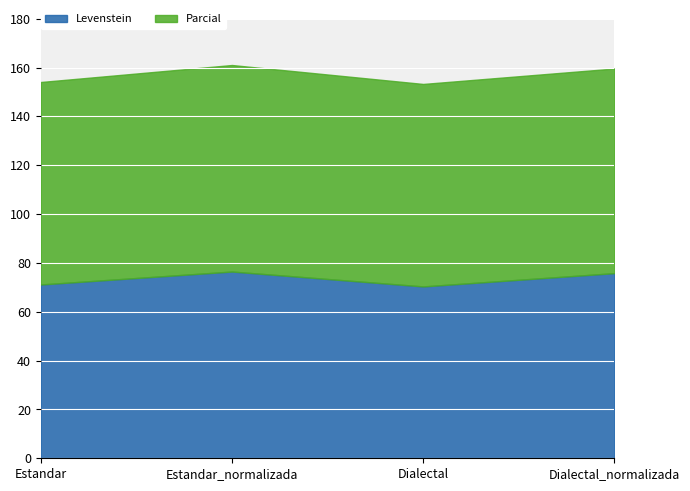

What is the label of the 3rd point from the right?

Estandar_normalizada